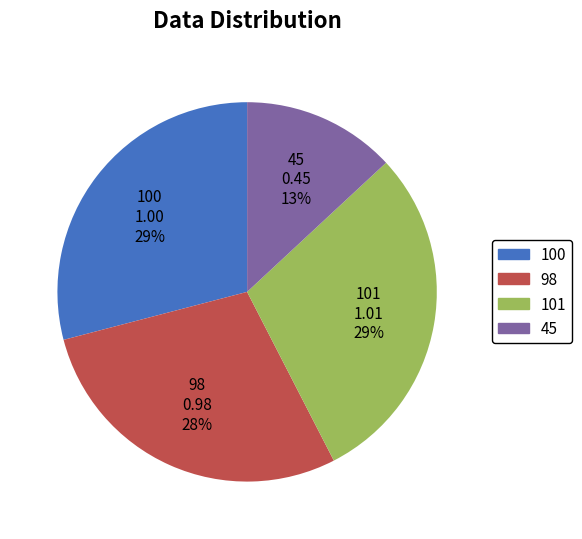

Is 45 the majority of the pie?

No